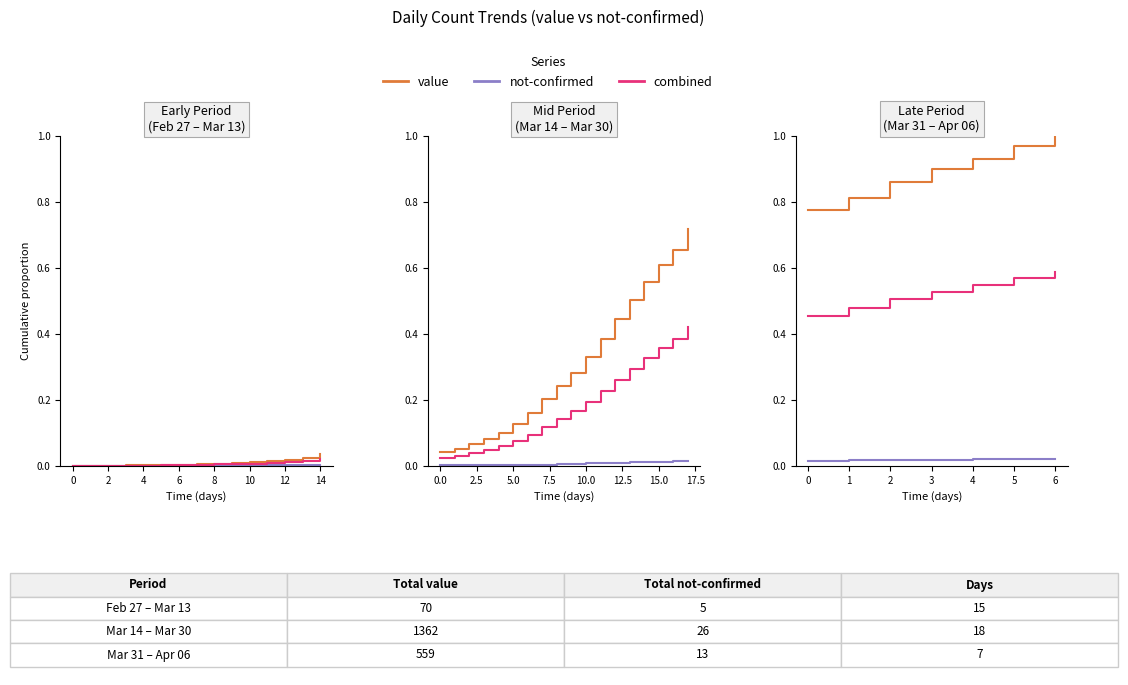

Count the value values in the range 0 to 1.

7